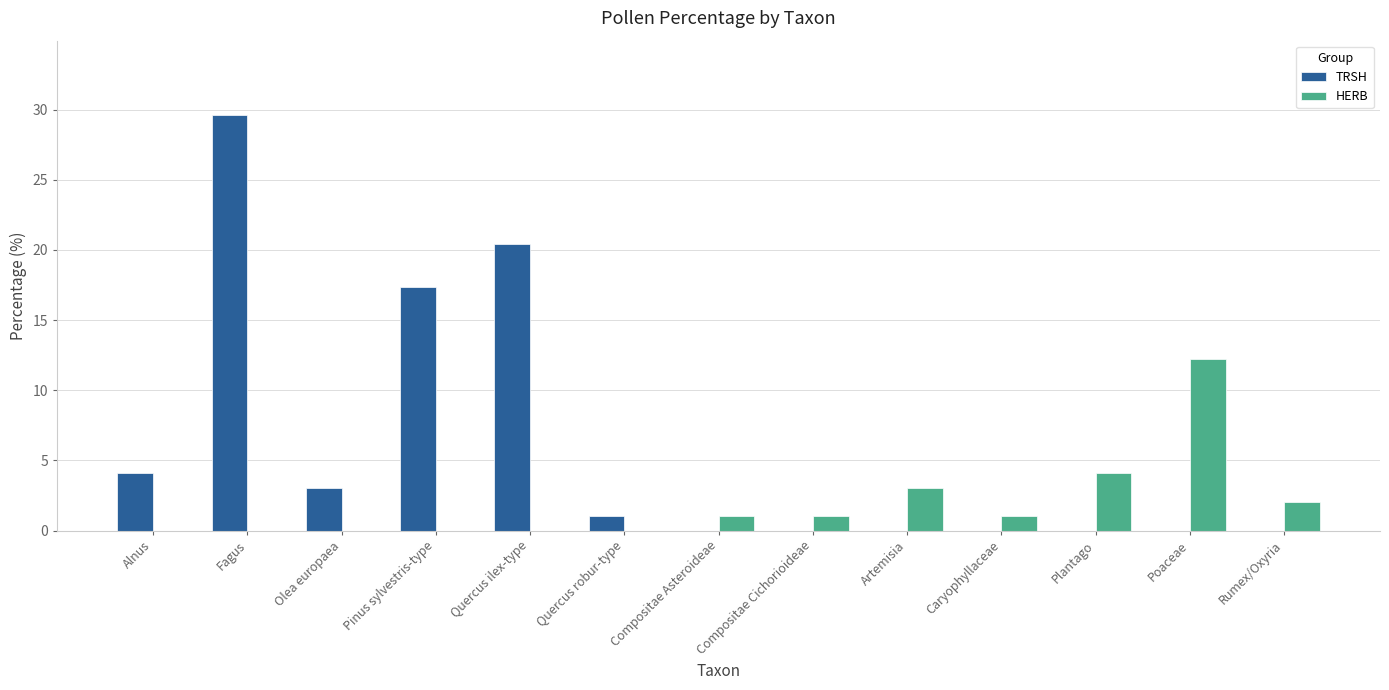

The HERB series shows 1.9 at Plantago. True or false?

False